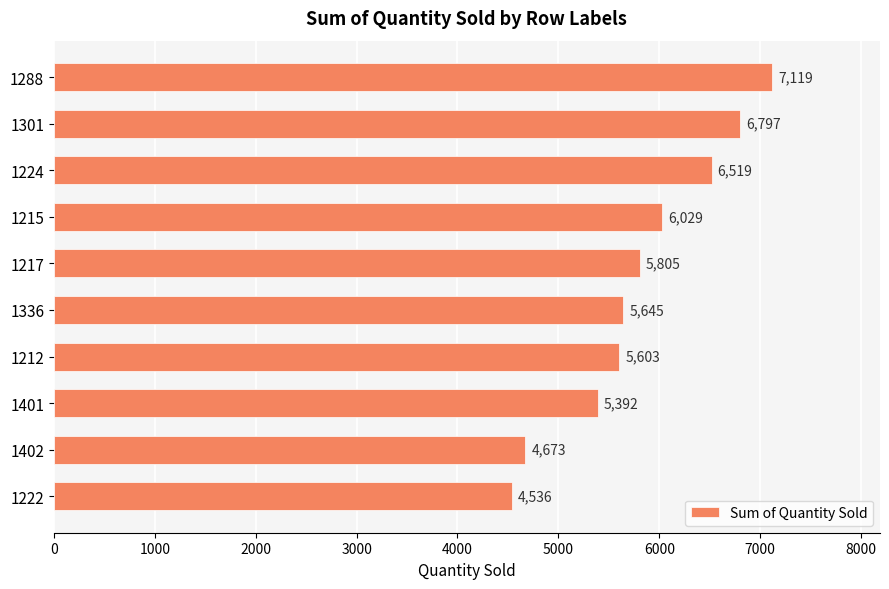

How many series are shown in this chart?

1